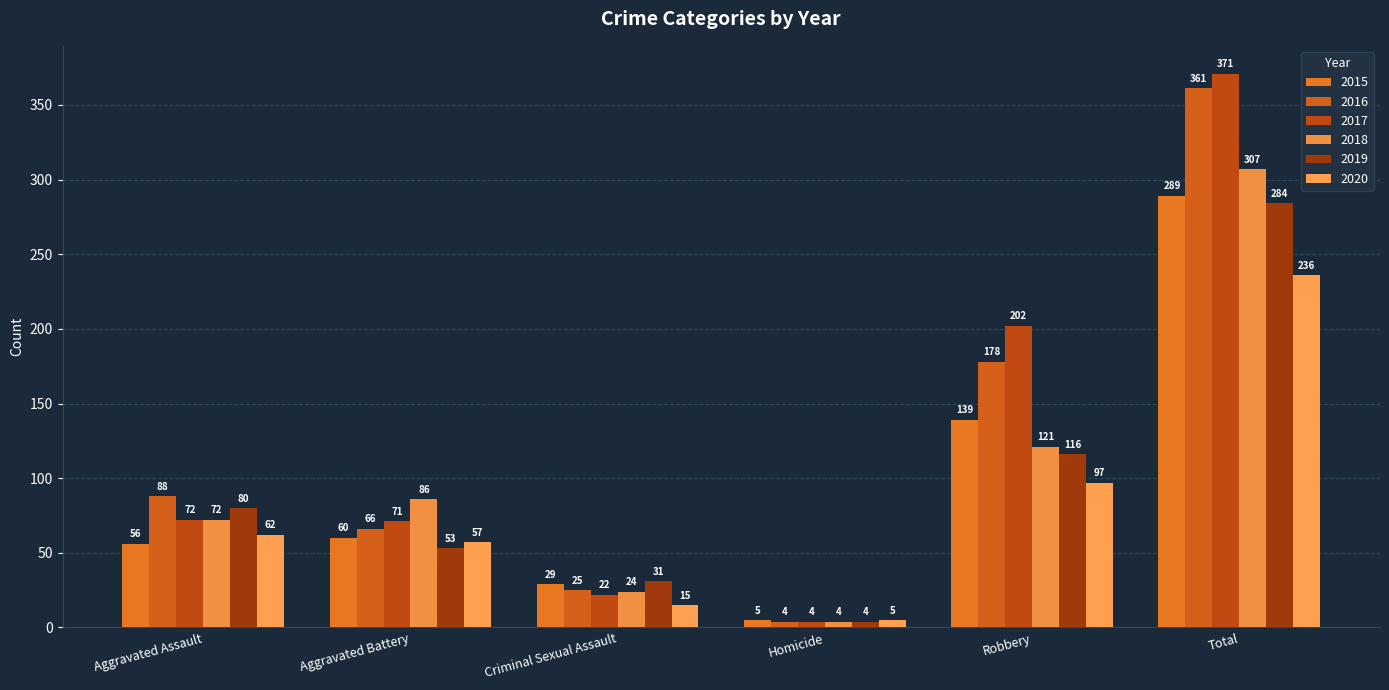

Is it true that 2017 equals 8 at Criminal Sexual Assault?

False